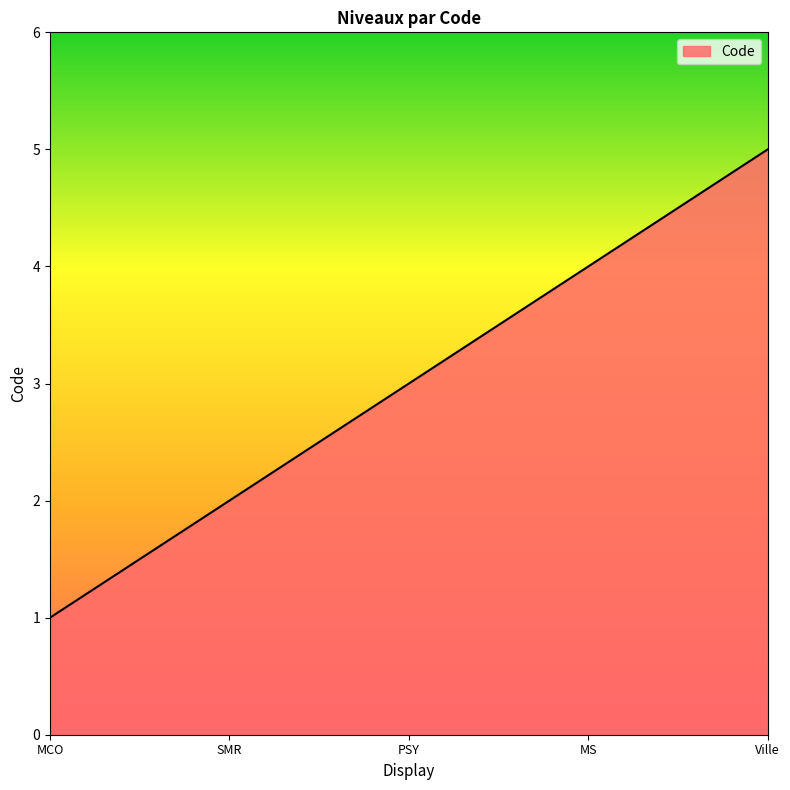

What is the change in value from PSY to MS?

+1